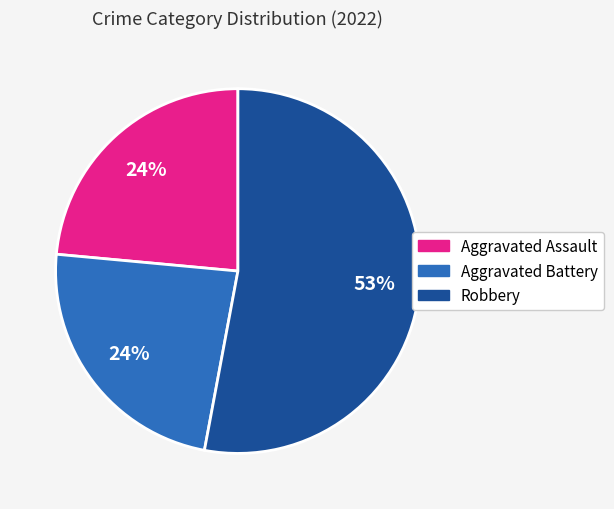

To the nearest percent, what is the average slice percentage?

33%